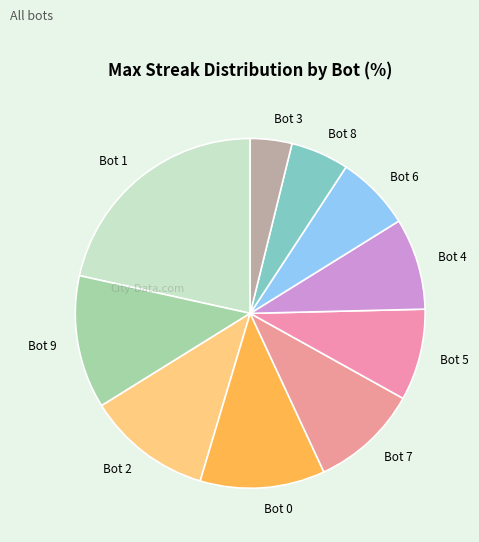

The Bot 2 slice represents 20% of the pie. True or false?

False